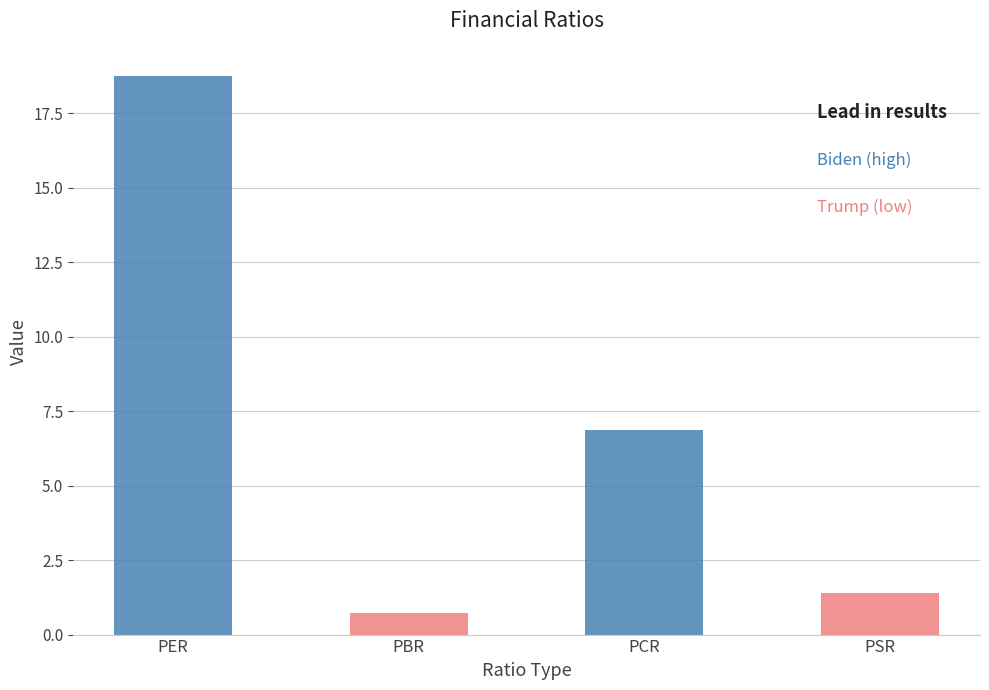

True or false: the data shows 10.4 at PER.

False